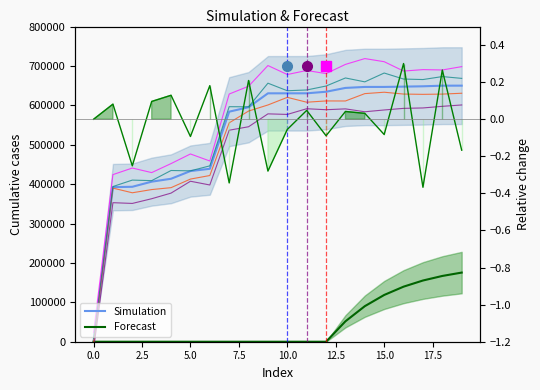

How many data points does each series have?

20